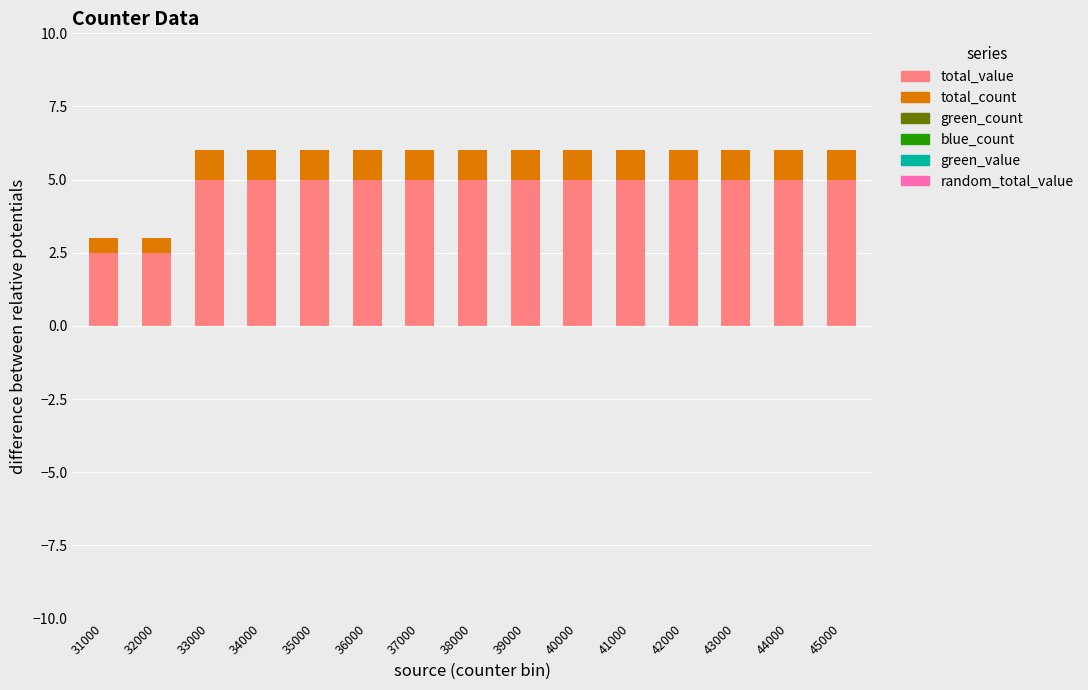

True or false: total_value has a value of 2.5 at 32000.

True